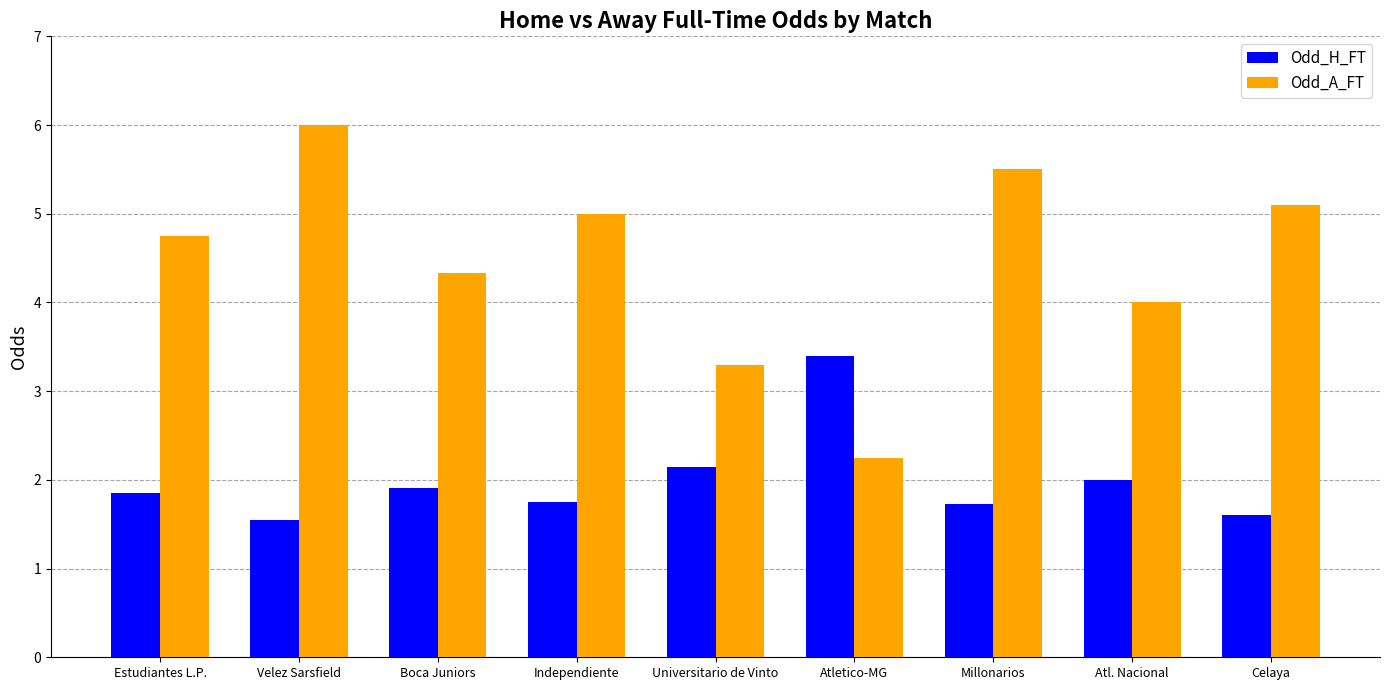

What is the sum of the Odd_H_FT values at Velez Sarsfield and Universitario de Vinto?

3.7